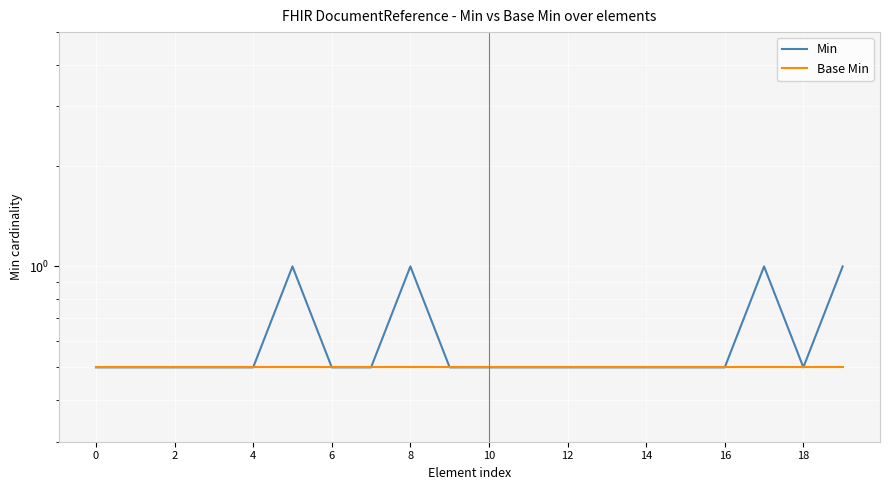

What is the label of the 2nd point from the left?

2